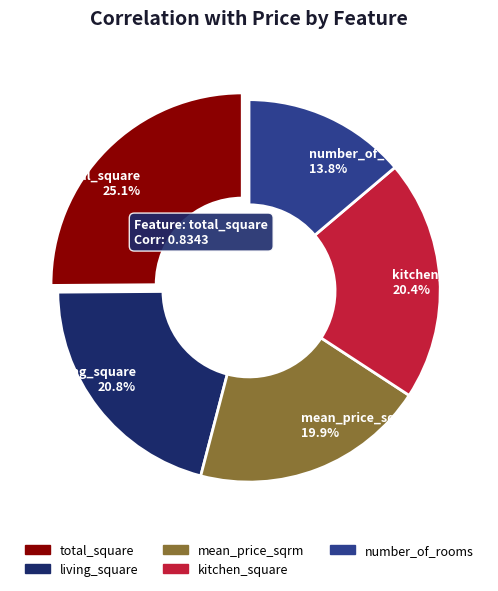

Which has a higher value, mean_price_sqrm or total_square?

total_square